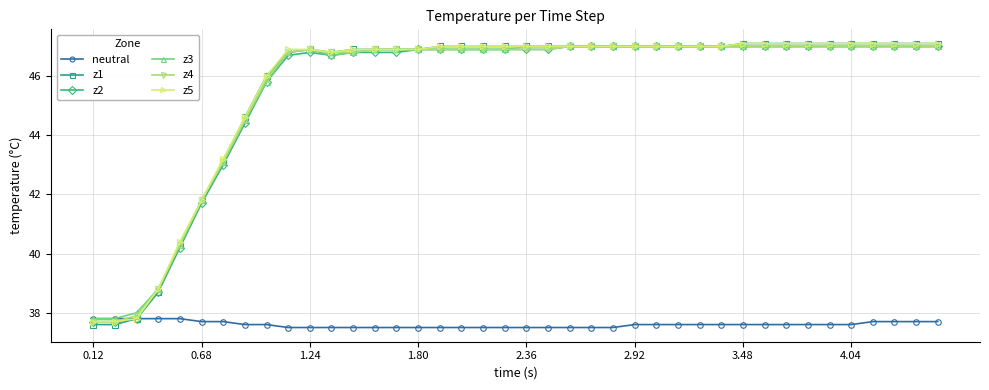

What is the difference between the second highest and minimum values in the z3 series?

9.2